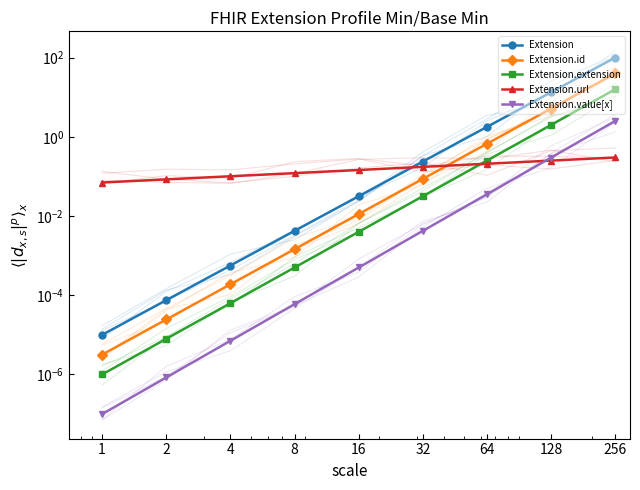

What is the difference between the second highest and second lowest values in the Extension.url series?

0.2